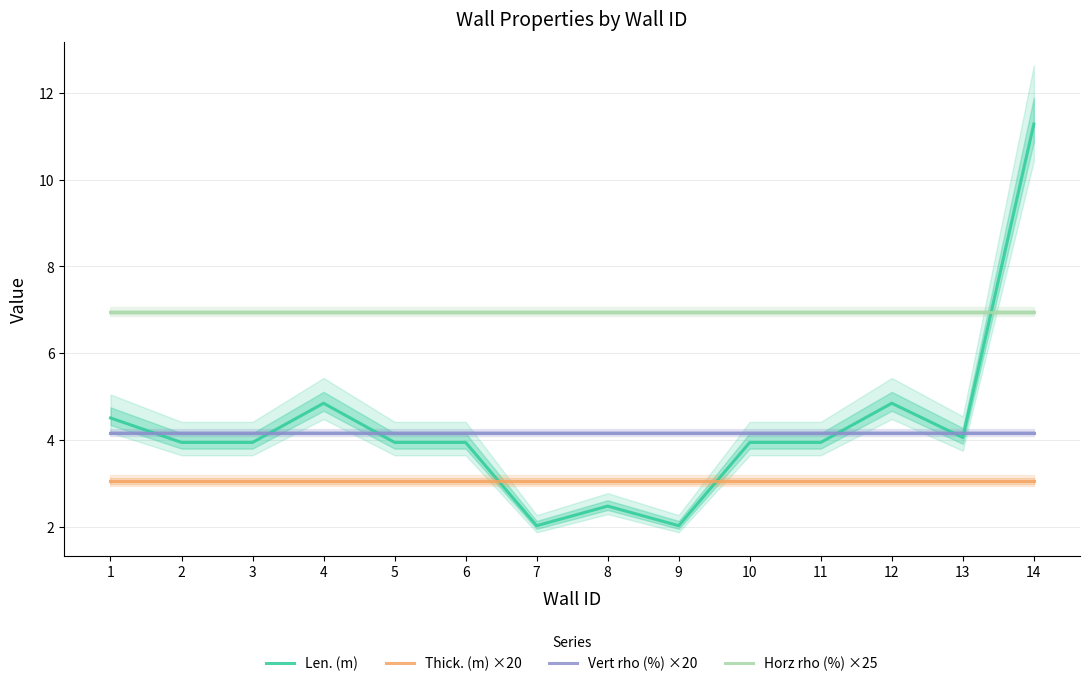

Reading left to right, extract all data points from this chart.

Len. (m): 1=4.5	2=3.9	3=3.9	4=4.8	5=3.9	6=3.9	7=2.0	8=2.5	9=2.0	10=3.9	11=3.9	12=4.8	13=4.1	14=11.3
Thick. (m) ×20: 1=3.0	2=3.0	3=3.0	4=3.0	5=3.0	6=3.0	7=3.0	8=3.0	9=3.0	10=3.0	11=3.0	12=3.0	13=3.0	14=3.0
Vert rho (%) ×20: 1=4.2	2=4.2	3=4.2	4=4.2	5=4.2	6=4.2	7=4.2	8=4.2	9=4.2	10=4.2	11=4.2	12=4.2	13=4.2	14=4.2
Horz rho (%) ×25: 1=6.9	2=6.9	3=6.9	4=6.9	5=6.9	6=6.9	7=6.9	8=6.9	9=6.9	10=6.9	11=6.9	12=6.9	13=6.9	14=6.9